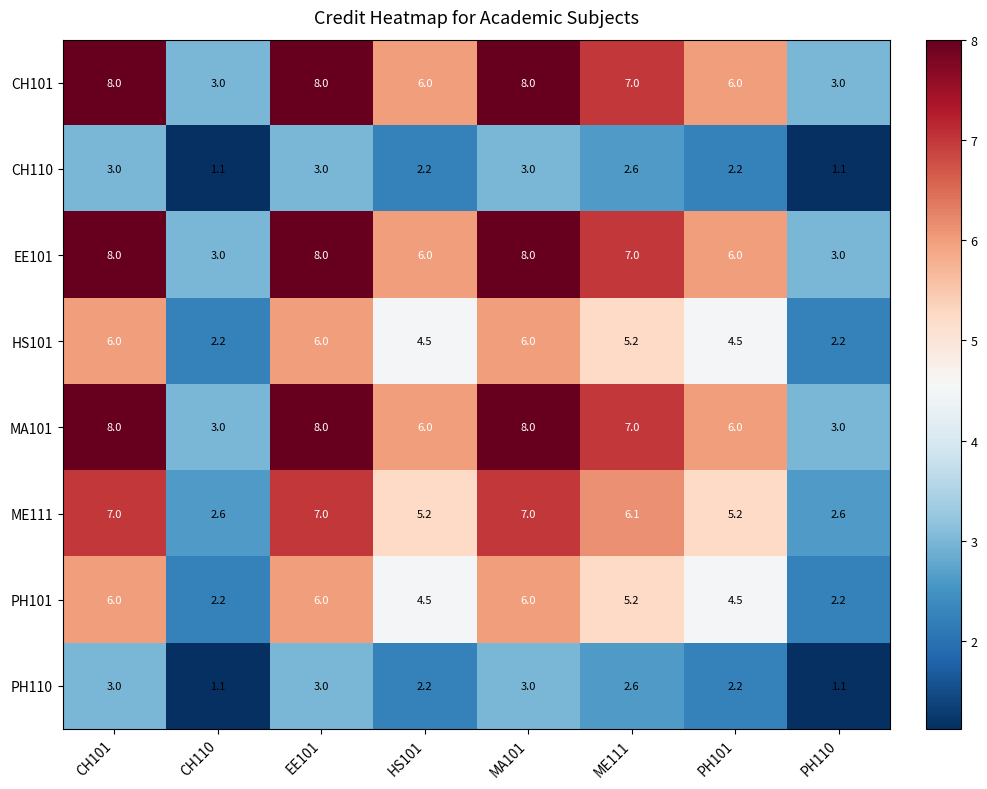

What is the sum of all HS101 values?

36.6